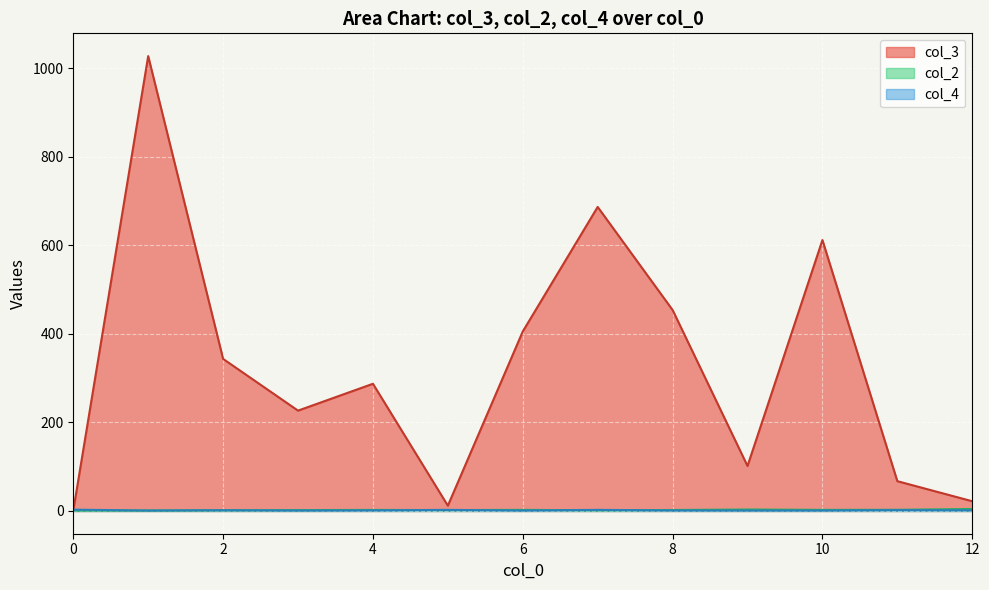

What is the value of the col_2 point at the 3rd from the left?

1.5